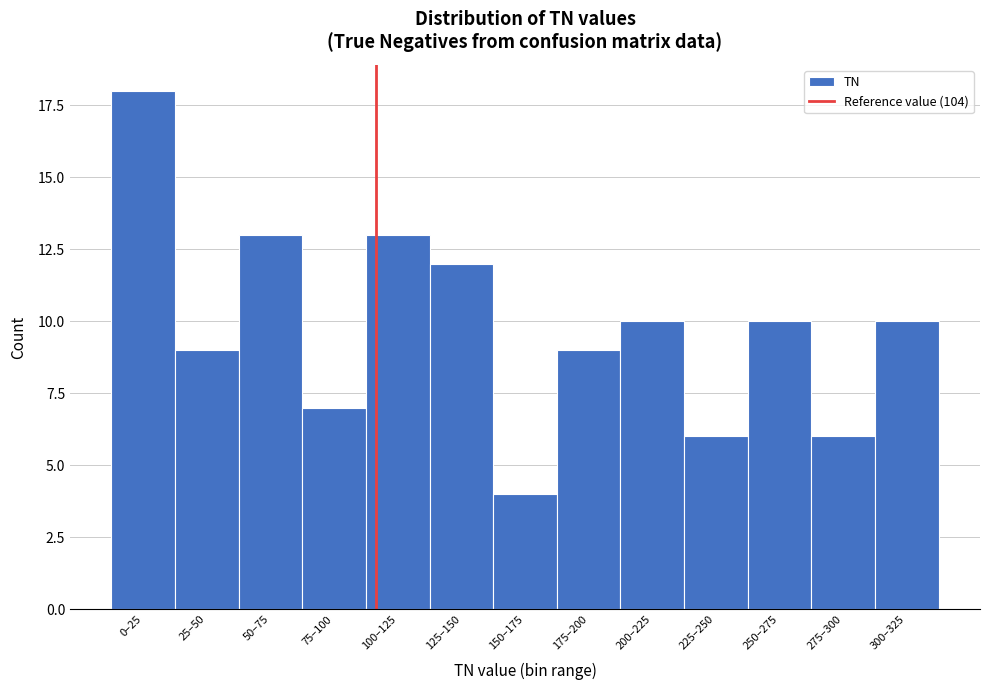

Reading left to right, extract all data points from this chart.

18	9	13	7	13	12	4	9	10	6	10	6	10